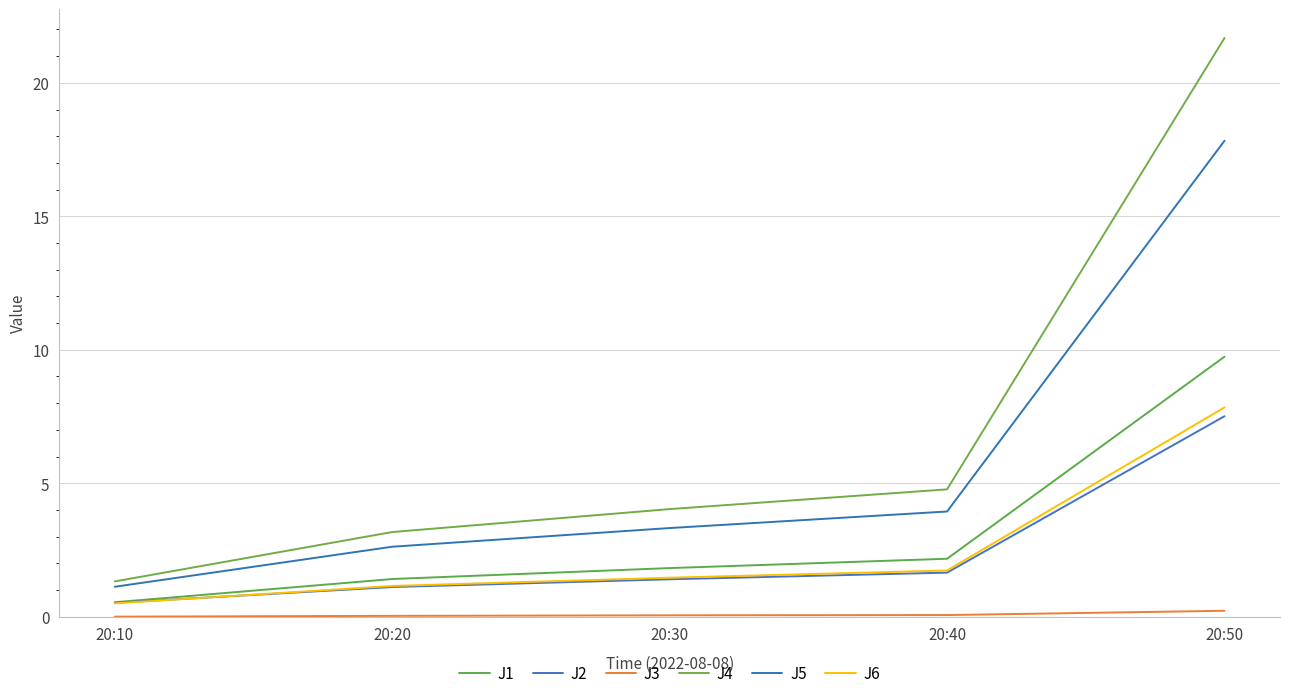

Which series has the largest total across all categories?

J4